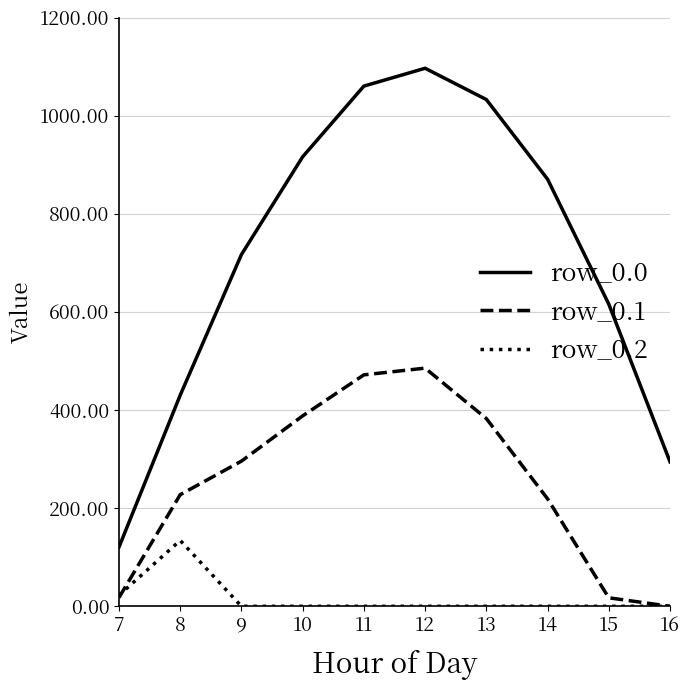

At which category does row_0.1 reach its first local peak?

12